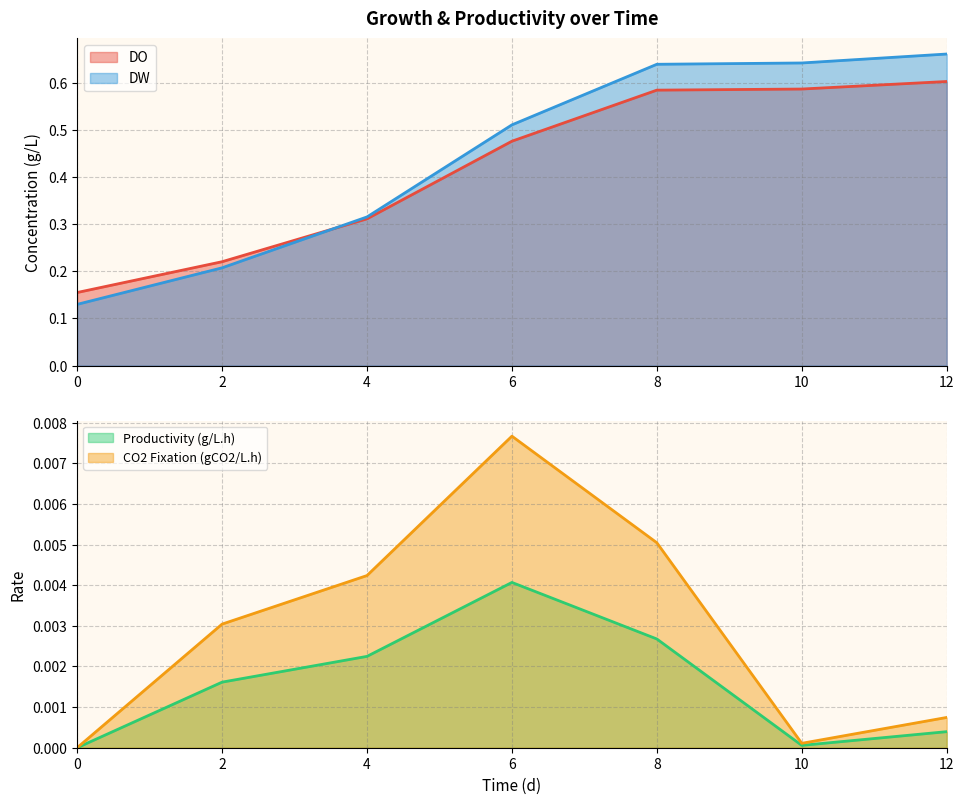

What are all the series names shown in the legend?

DO, DW, Productivity (g/L.h), CO2 Fixation (gCO2/L.h)